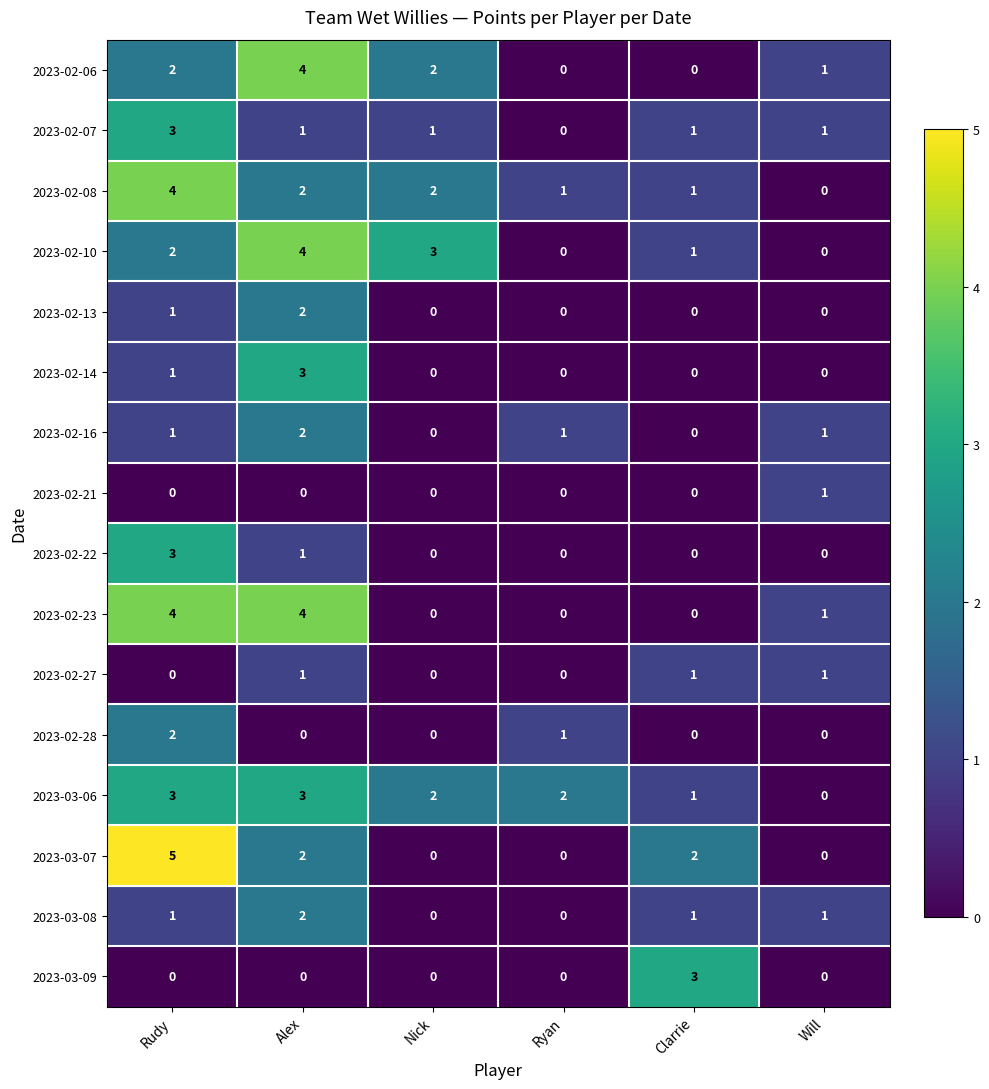

At which category does the chart reach its peak across all series?

Rudy